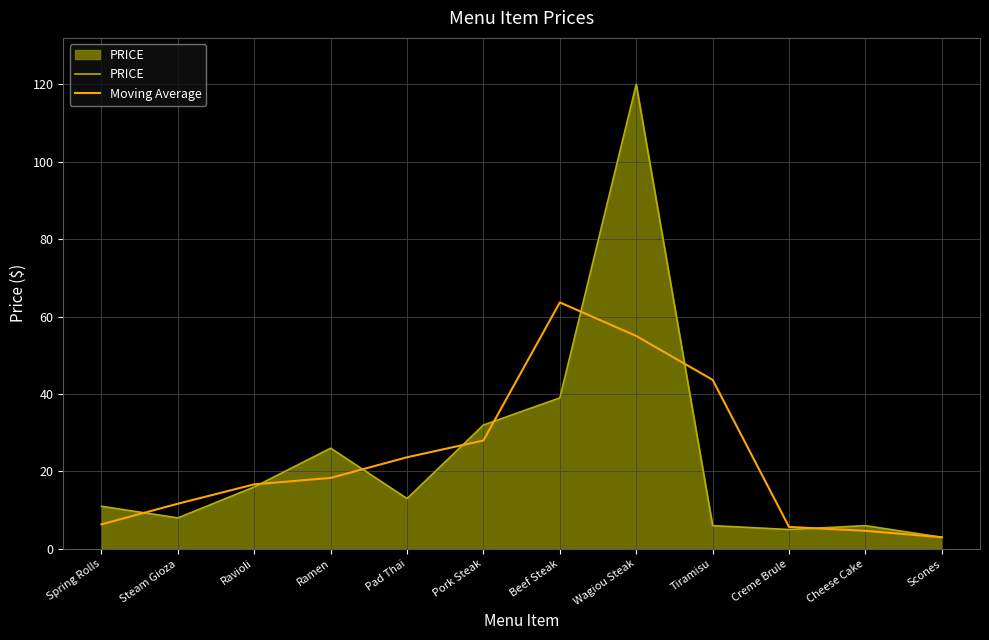

Where is the first local maximum for PRICE?

Ramen